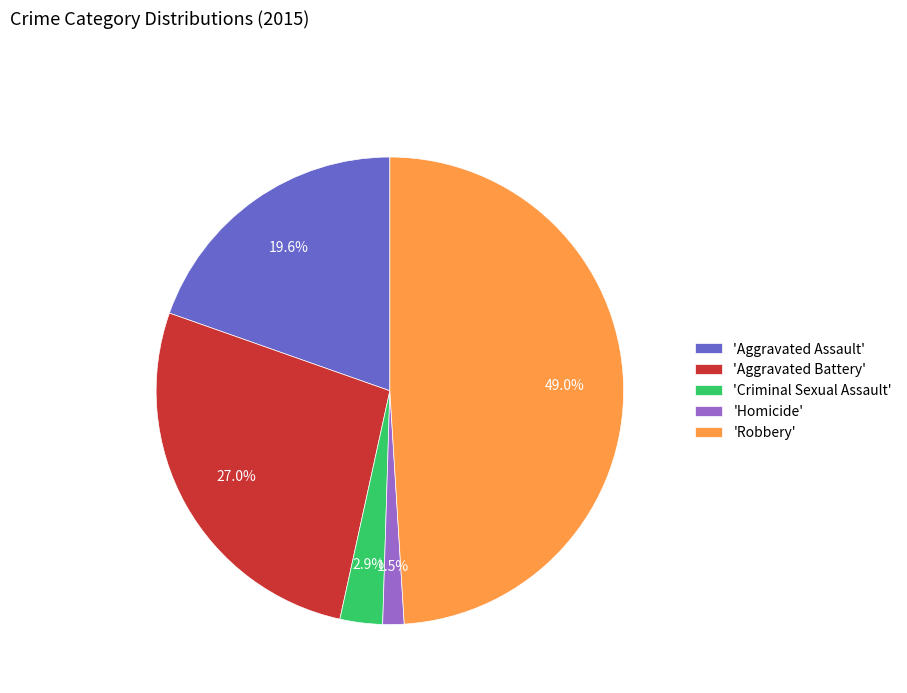

Rank the categories by value from lowest to highest.

'Homicide', 'Criminal Sexual Assault', 'Aggravated Assault', 'Aggravated Battery', 'Robbery'